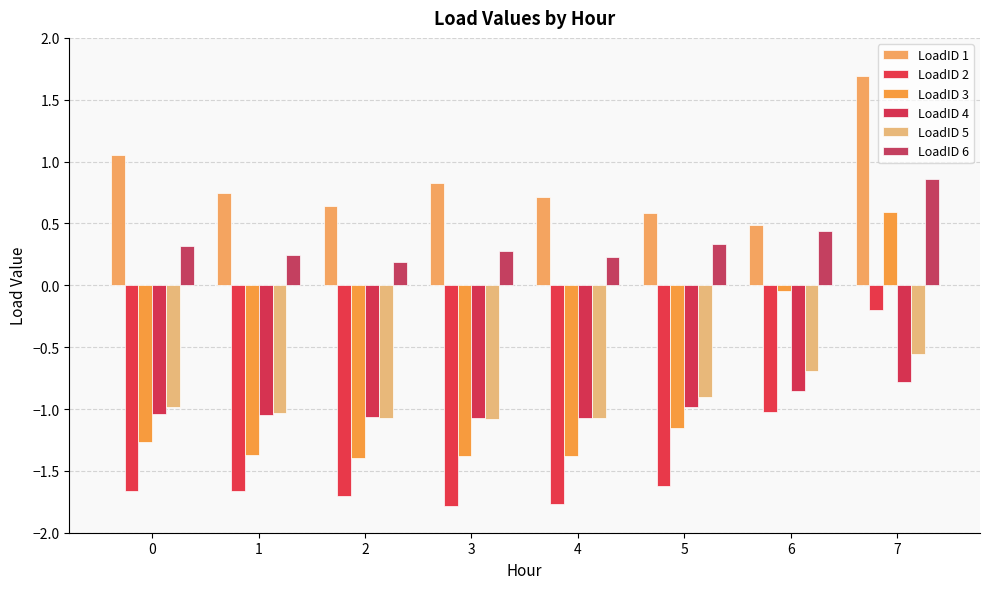

What is the sum of the LoadID 5 values at 6 and 5?

-1.6